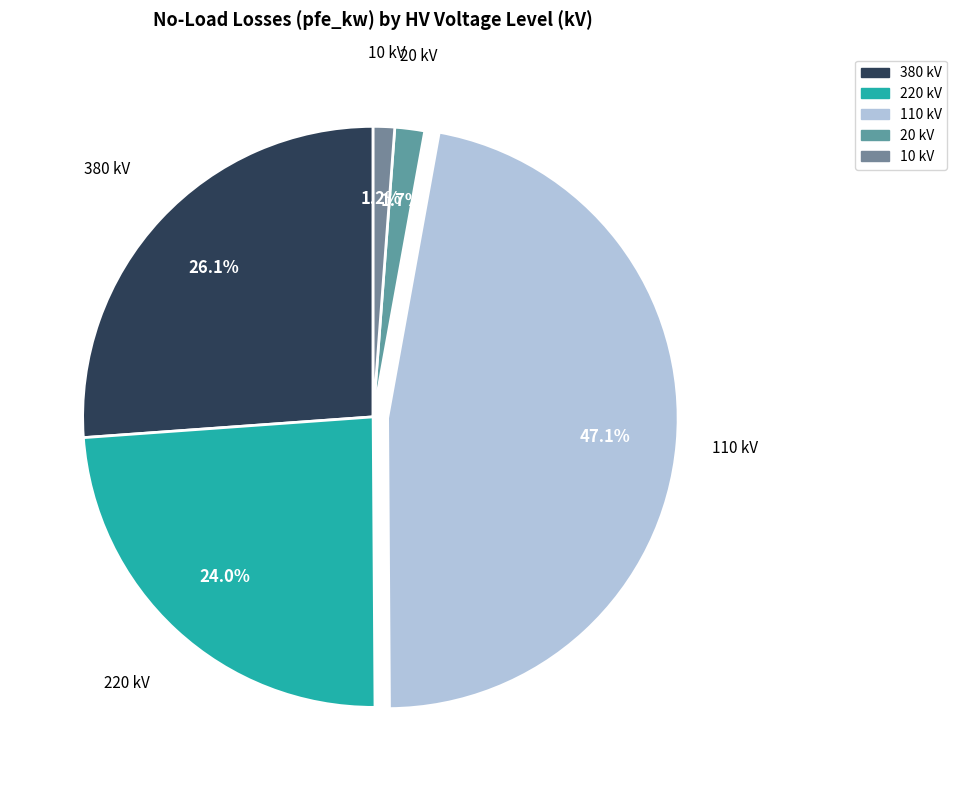

Do 20 and 220 together represent more than half of the pie?

No